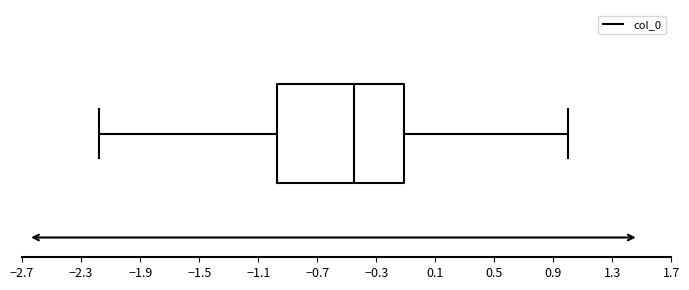

Transcribe this box plot: give where the median line is, the range the box spans, and where the two whiskers end, as read against the x-axis. The values are not printed on the chart, so give them approximately, as read against the axis.

median -0.45, box -0.95 to -0.10, whiskers -2.20 to 1.00